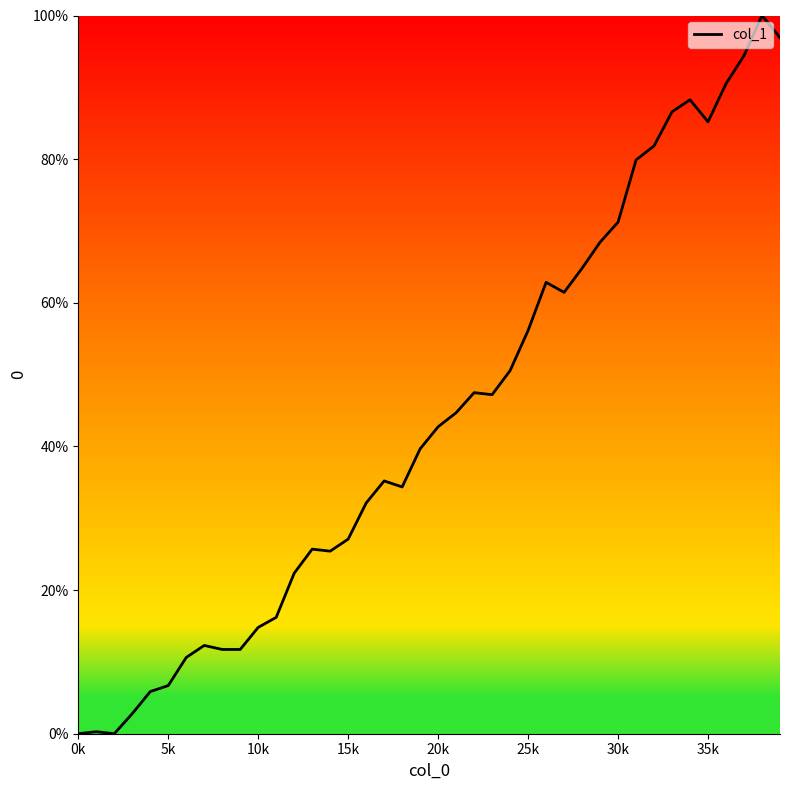

What is the difference between the maximum and minimum values?

100.0